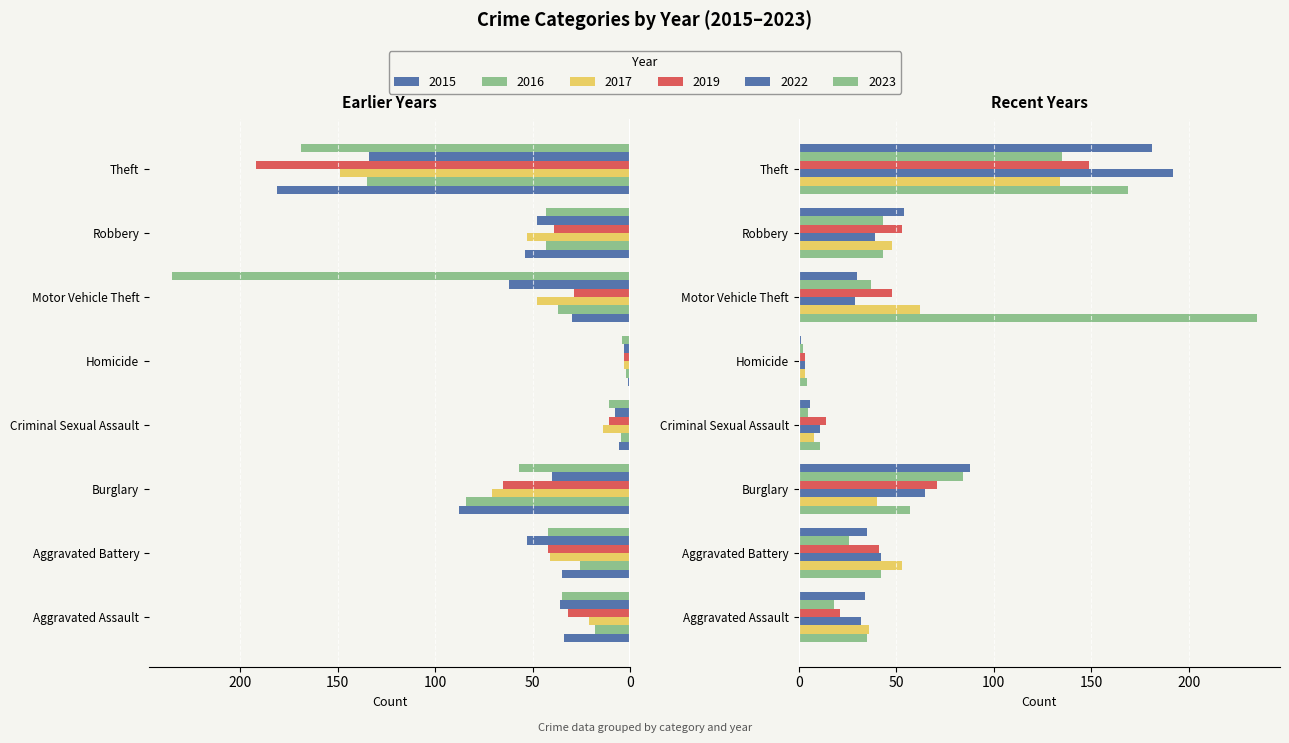

What is the maximum value shown in the chart?

235